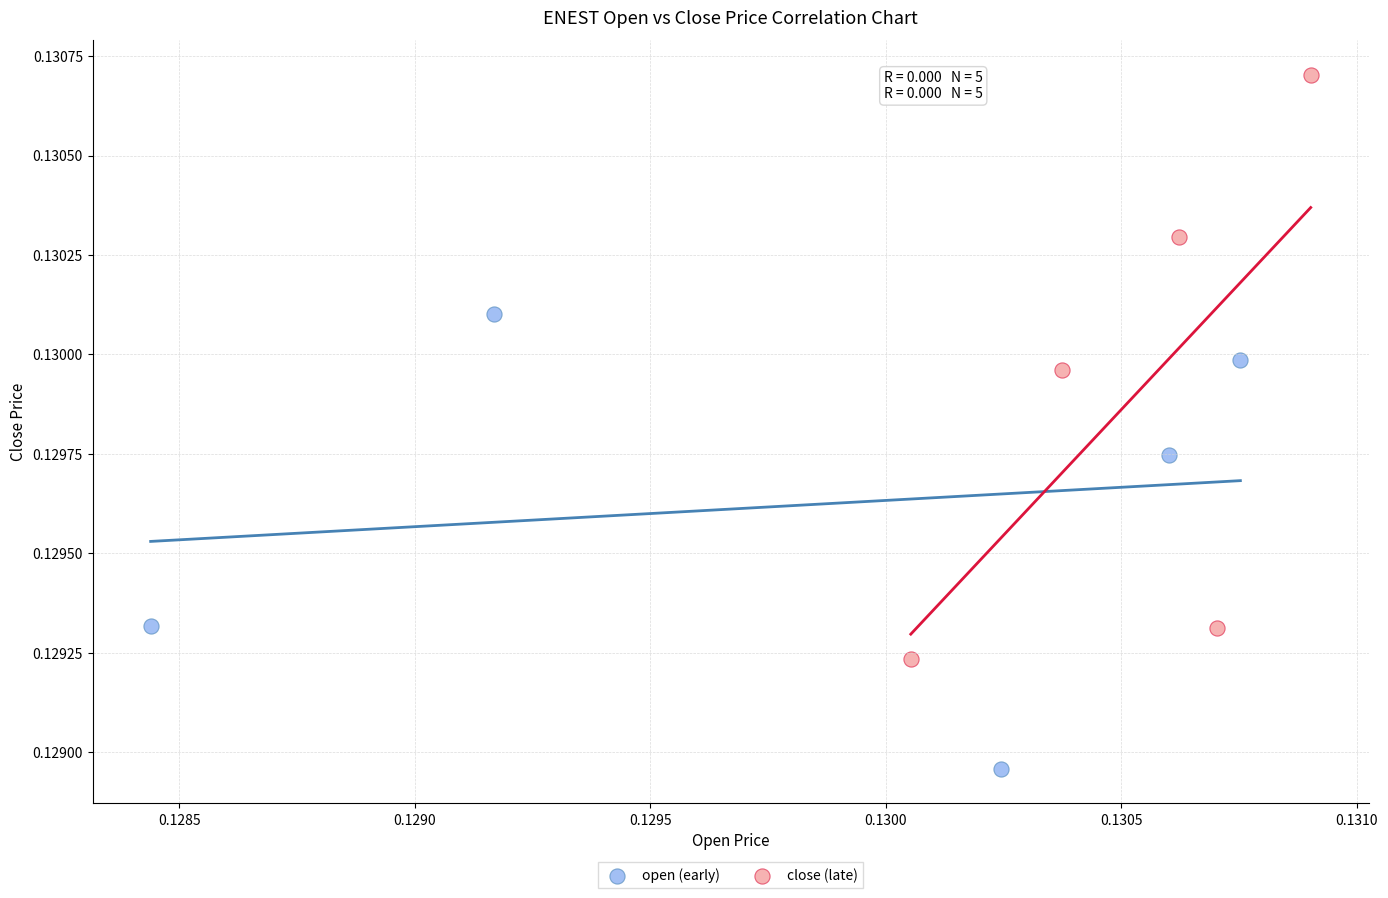

Which series contains the highest Y value?

close (late)